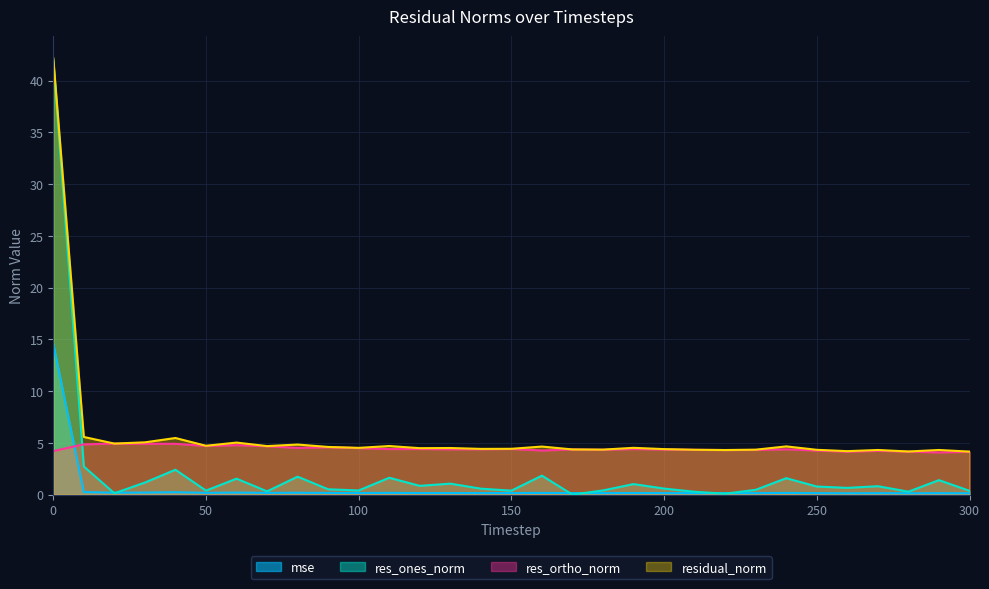

How many series are shown in this chart?

4